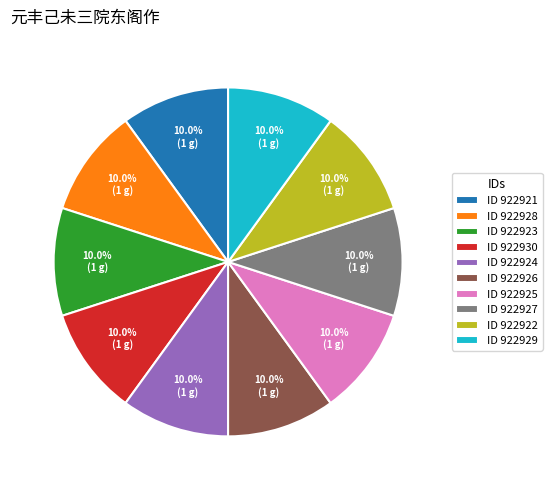

Does ID 922928 represent more than half of the total?

No